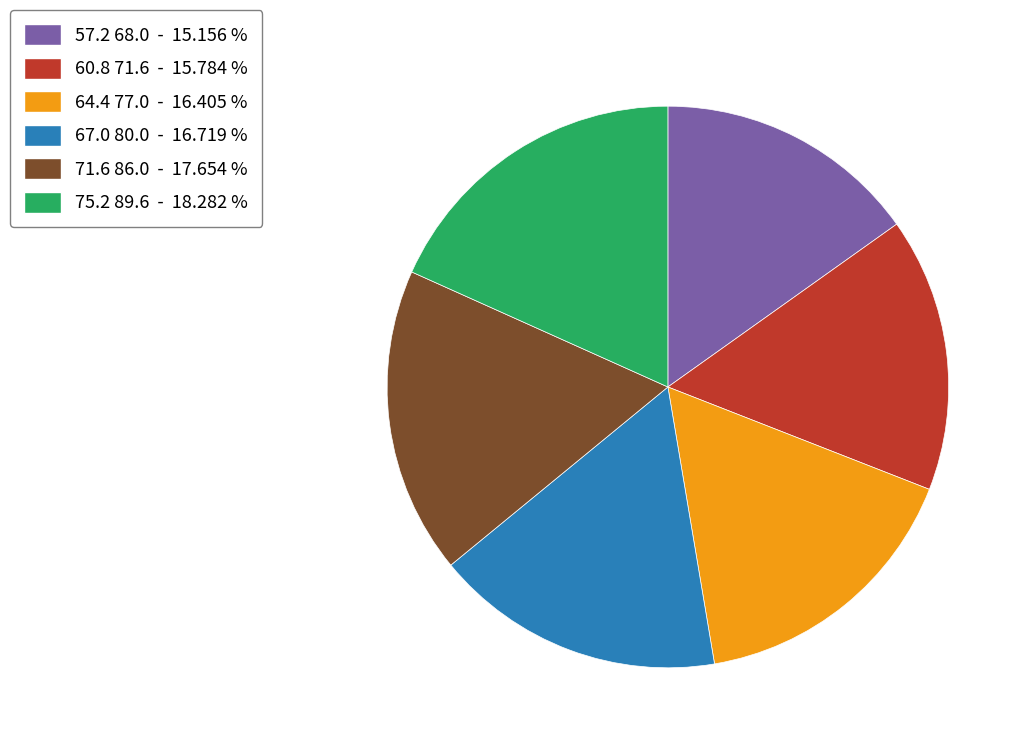

Which slice is the smallest?

57.2 68.0